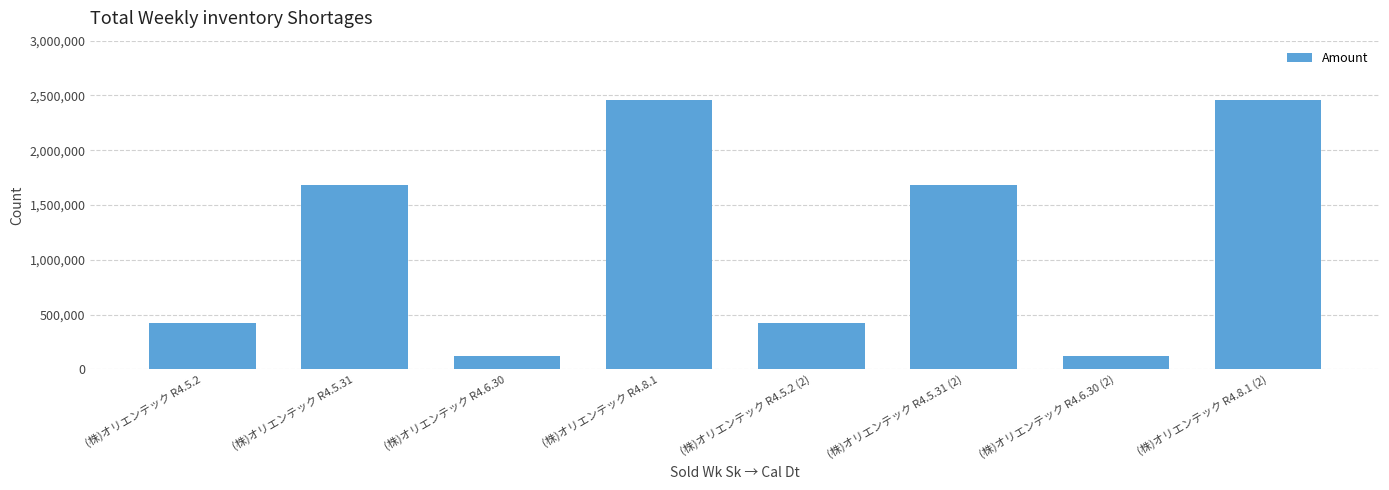

Reading right to left, transcribe all the data shown in this chart.

2461800	118800	1685145	421784	2461800	118800	1685145	421784